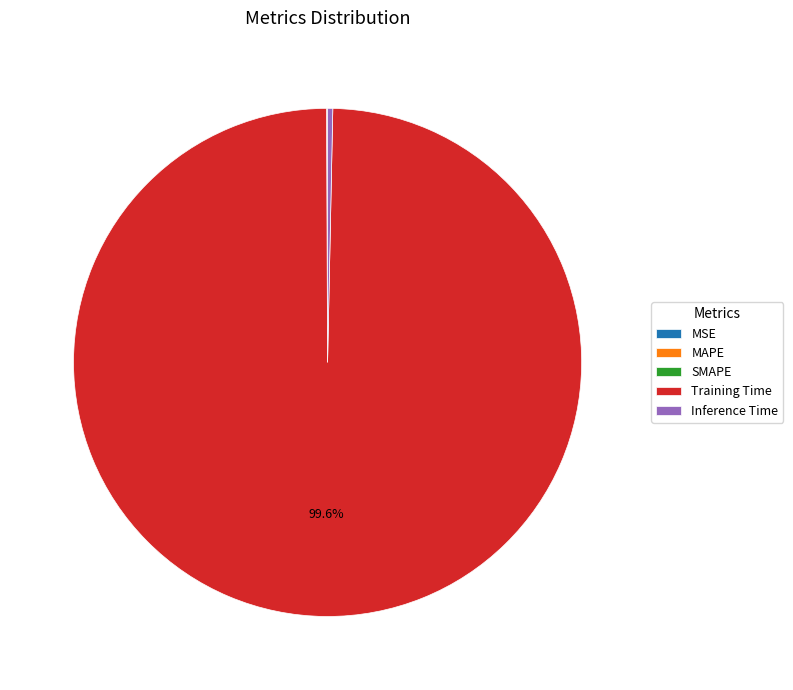

Which category has the biggest portion of the pie?

Training Time